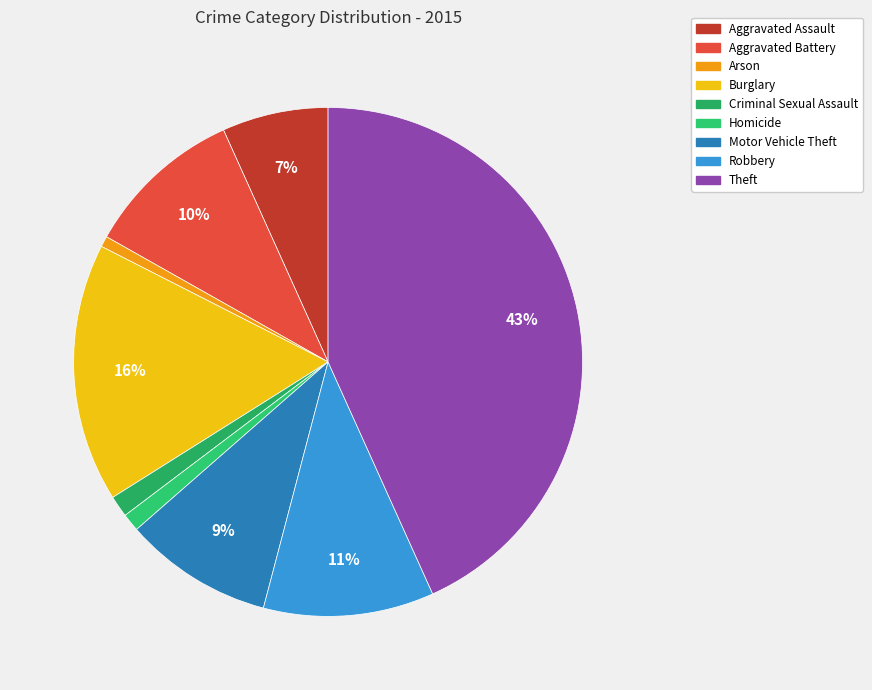

What is the change in value from Aggravated Assault to Burglary?

+128